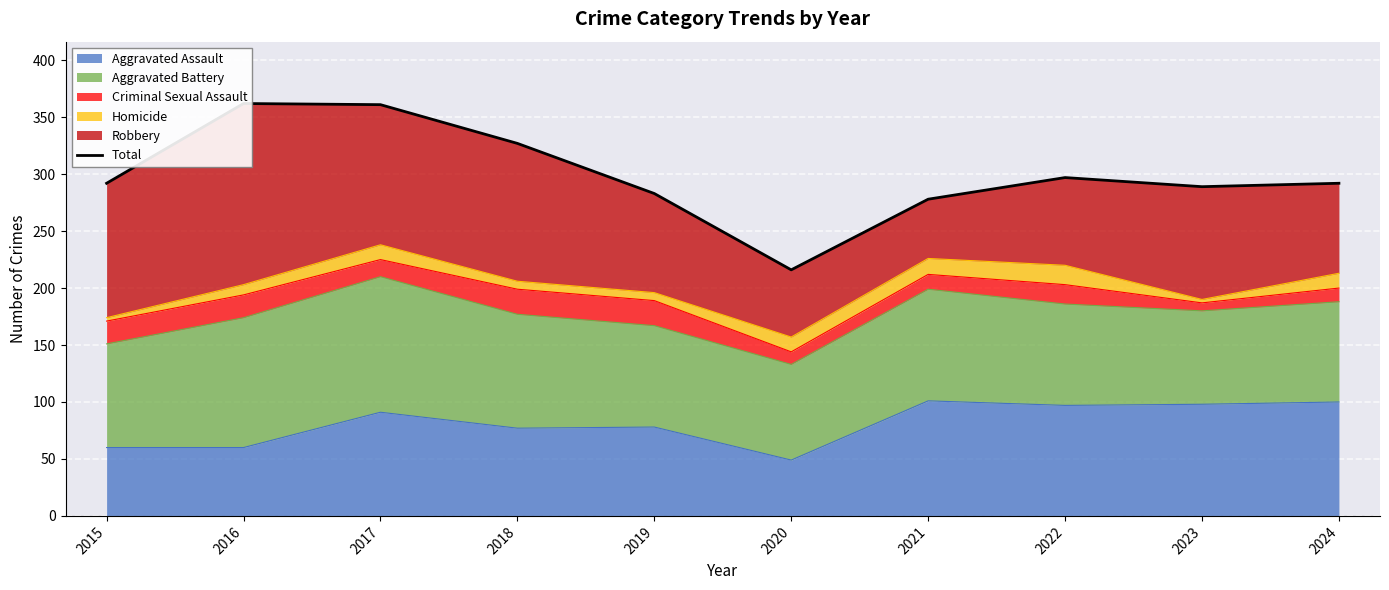

What is the change in value from 2017 to 2023?

-72